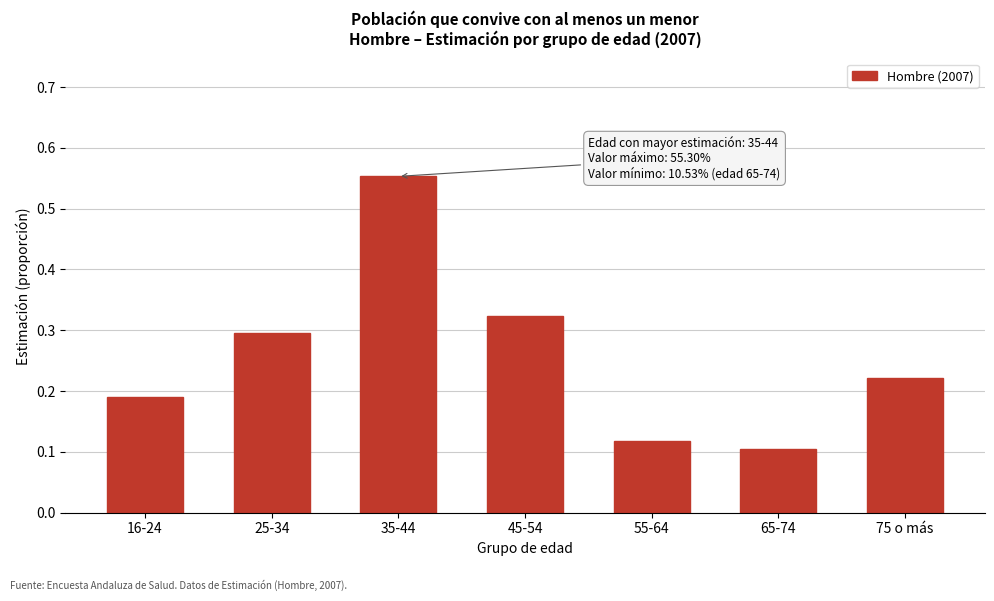

Which label corresponds to the largest value in the chart?

35-44